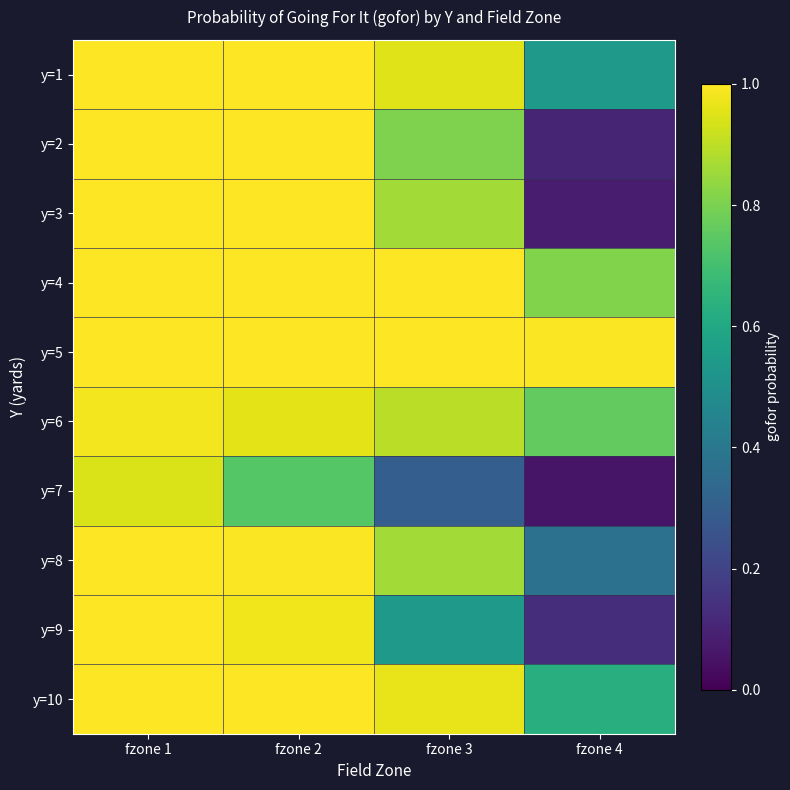

How many distinct data groups are displayed?

10